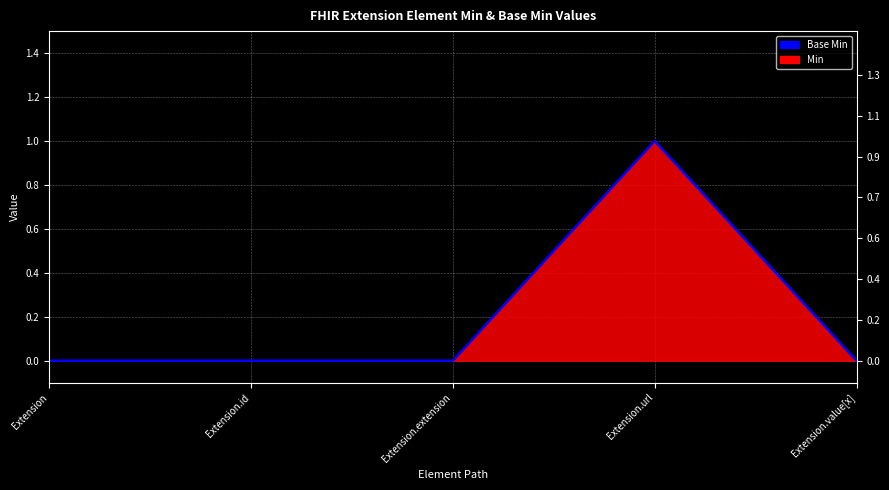

Reading left to right, list all the values displayed in this chart.

Extension=0	Extension.id=0	Extension.extension=0	Extension.url=1	Extension.value[x]=0